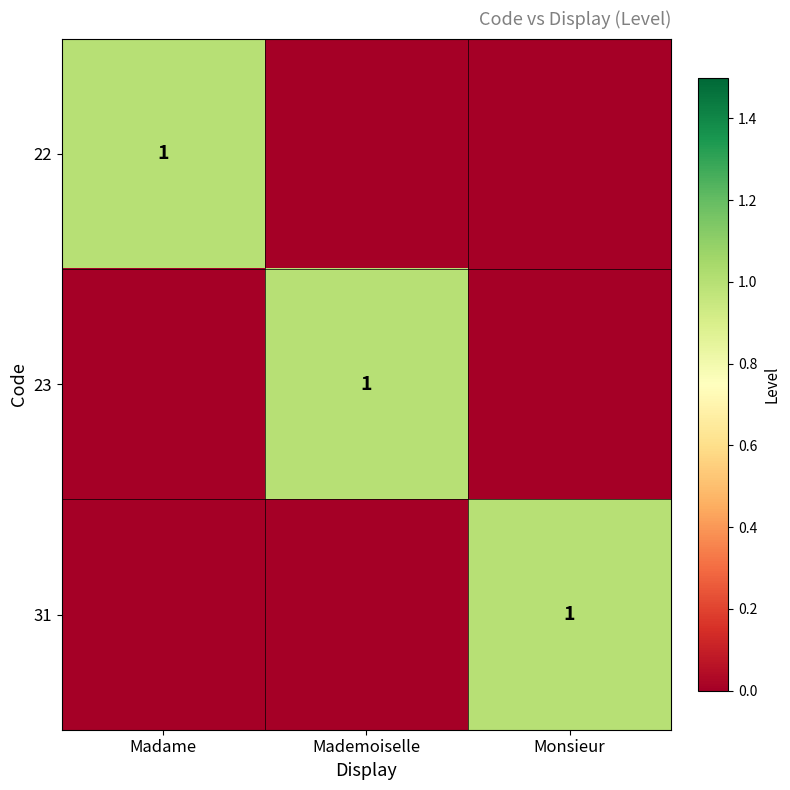

The 23 series shows 2 at Mademoiselle. True or false?

False